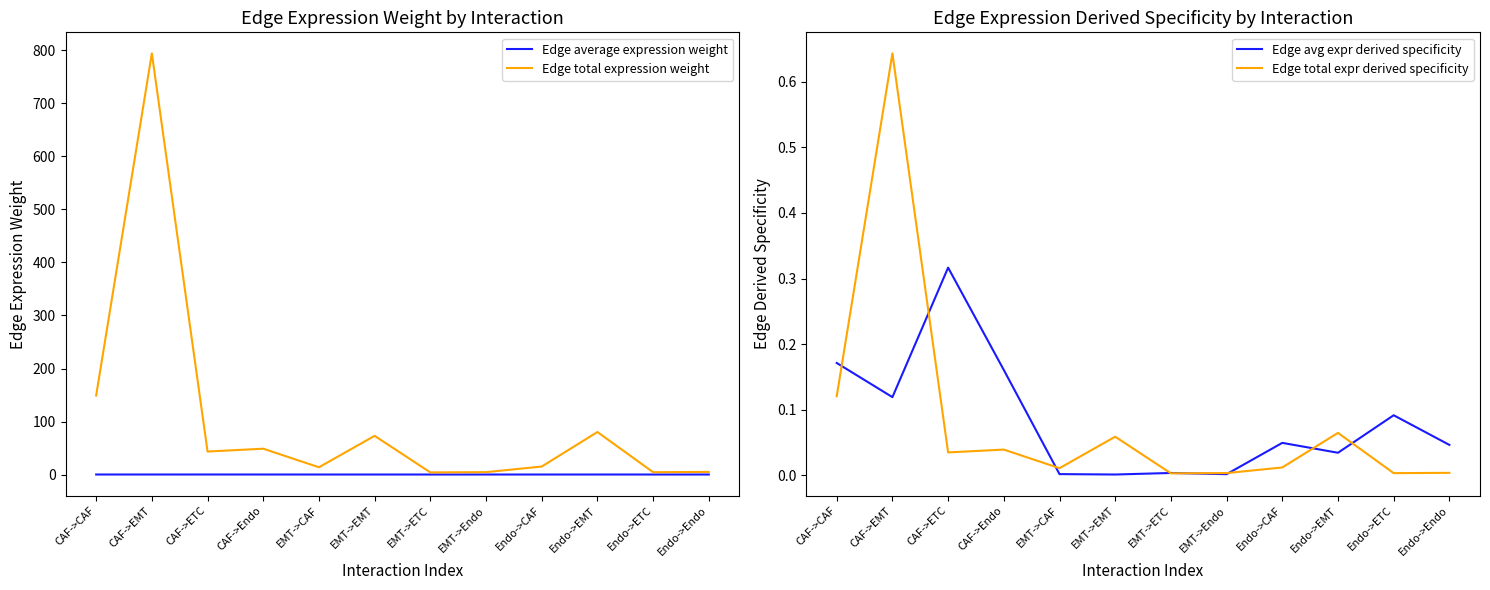

What is the sum of the Edge total expression weight values at Endo->EMT and Endo->ETC?

84.6